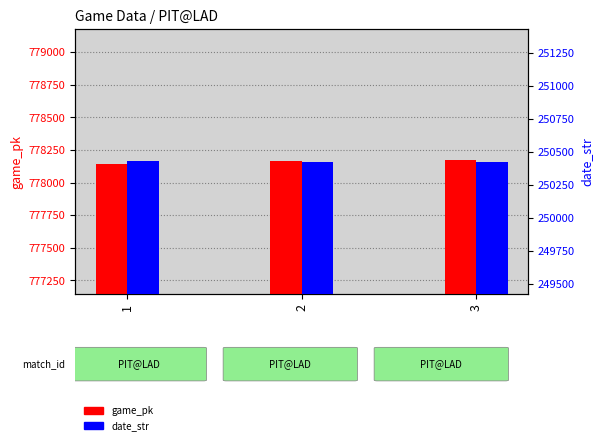

What is the greatest value displayed?

778176